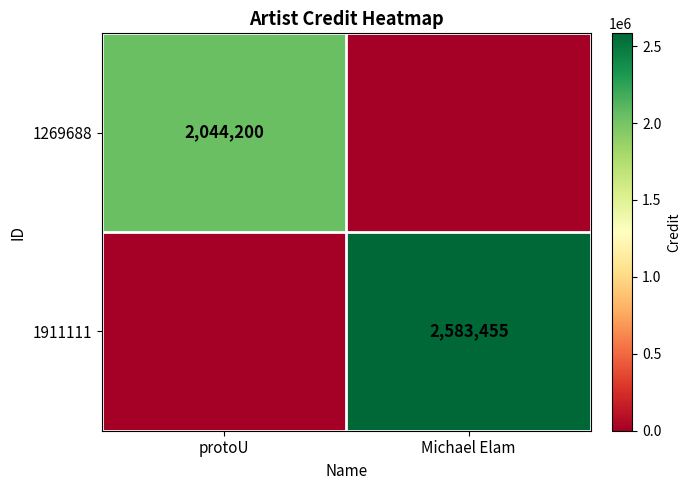

Which category has the lowest value in the 1911111 series?

protoU